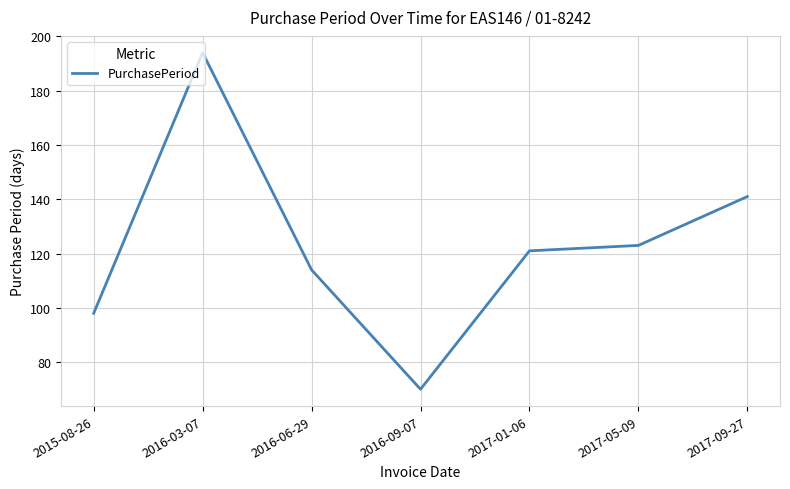

Is it true that the value at 2017-01-06 is 121?

True